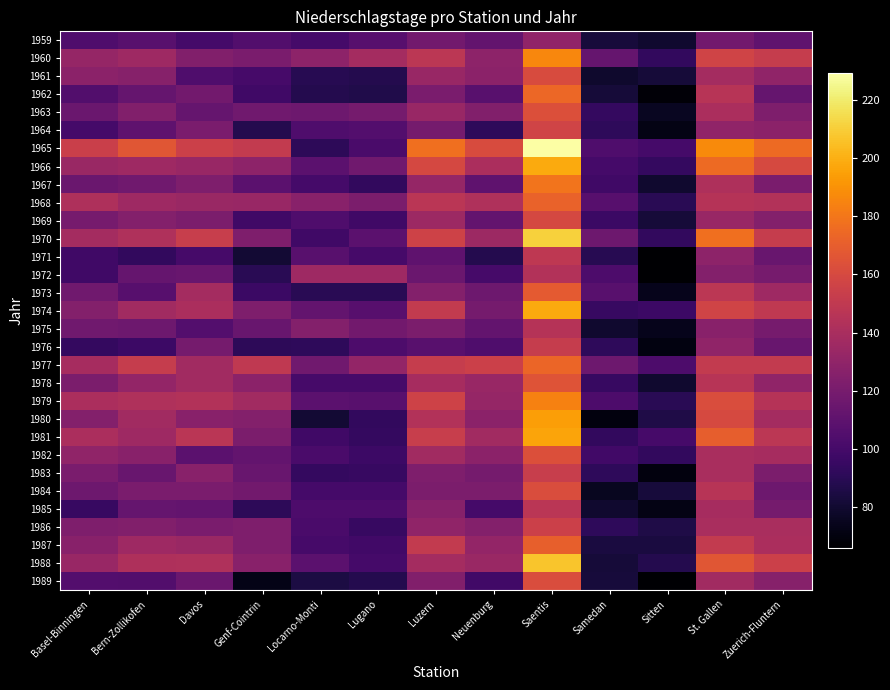

At Saentis, list the series in order from largest to smallest.

1965, 1970, 1988, 1966, 1974, 1981, 1980, 1960, 1979, 1967, 1962, 1977, 1968, 1987, 1973, 1978, 1963, 1982, 1984, 1989, 1961, 1969, 1964, 1986, 1983, 1976, 1971, 1985, 1975, 1972, 1959